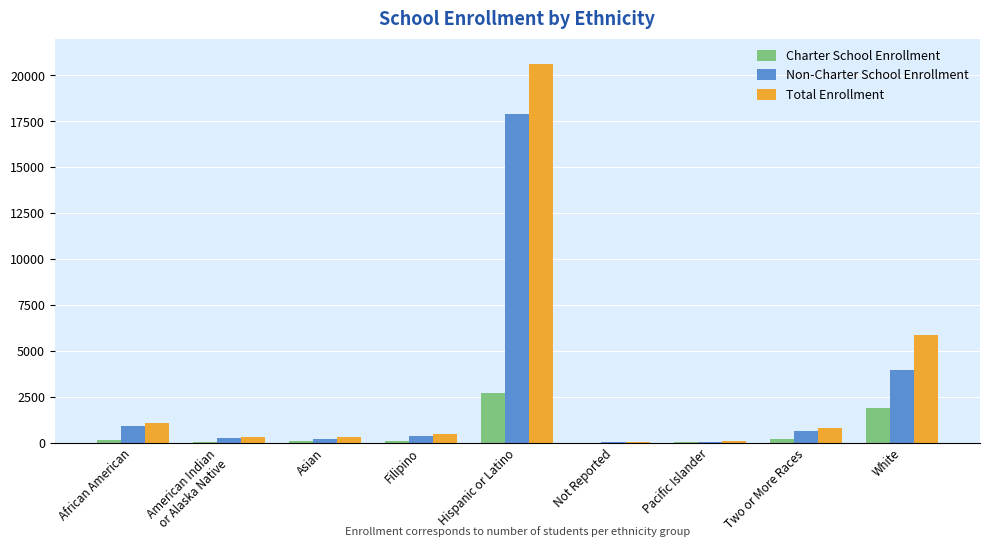

Are the bars horizontal?

No